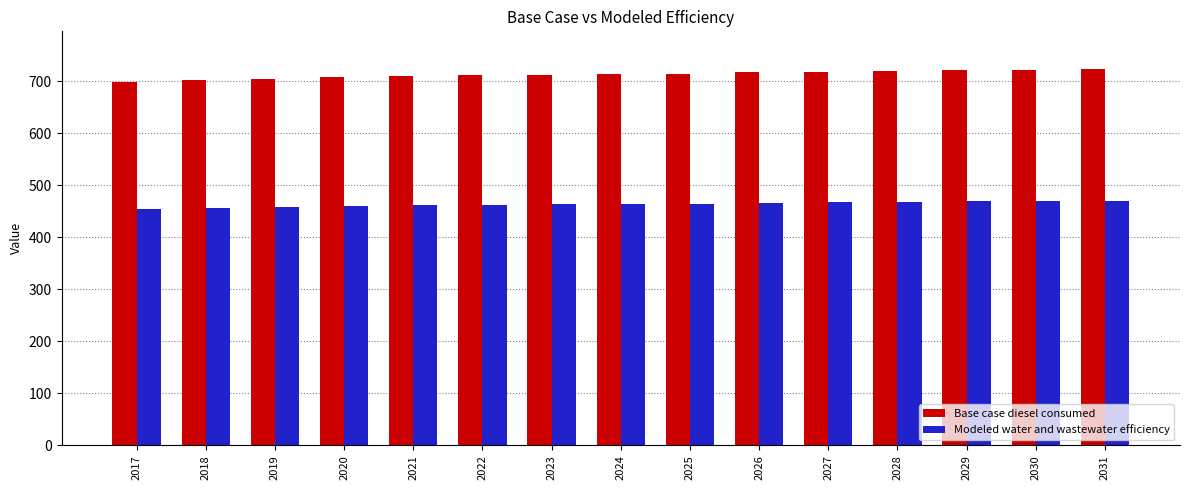

The value of Base case diesel consumed at 2029 is 1154.6. True or false?

False